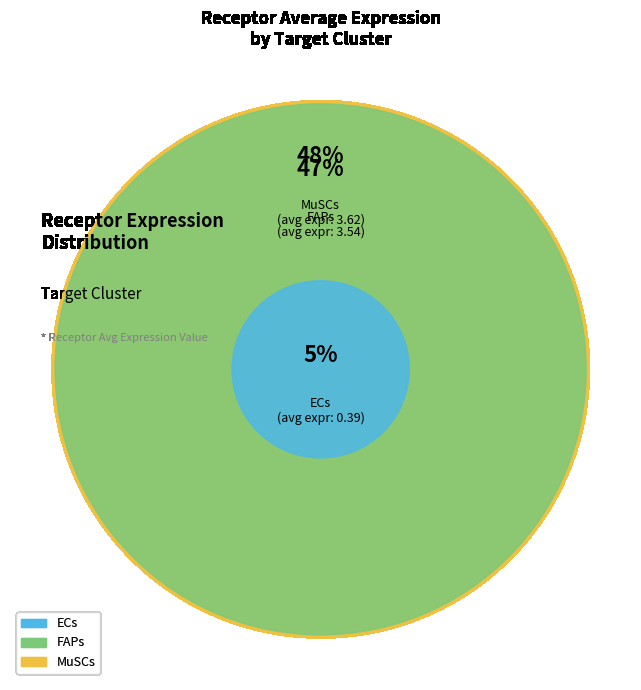

Is there any slice that represents more than half of the pie?

No